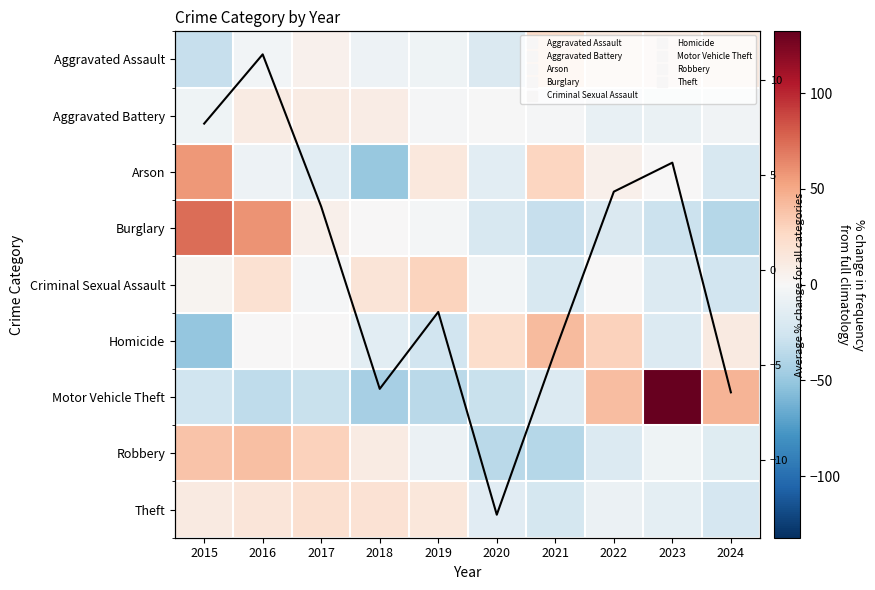

At 2017, list the series in order from largest to smallest.

Robbery, Theft, Aggravated Battery, Burglary, Aggravated Assault, Average % change for all categories, Homicide, Criminal Sexual Assault, Arson, Motor Vehicle Theft